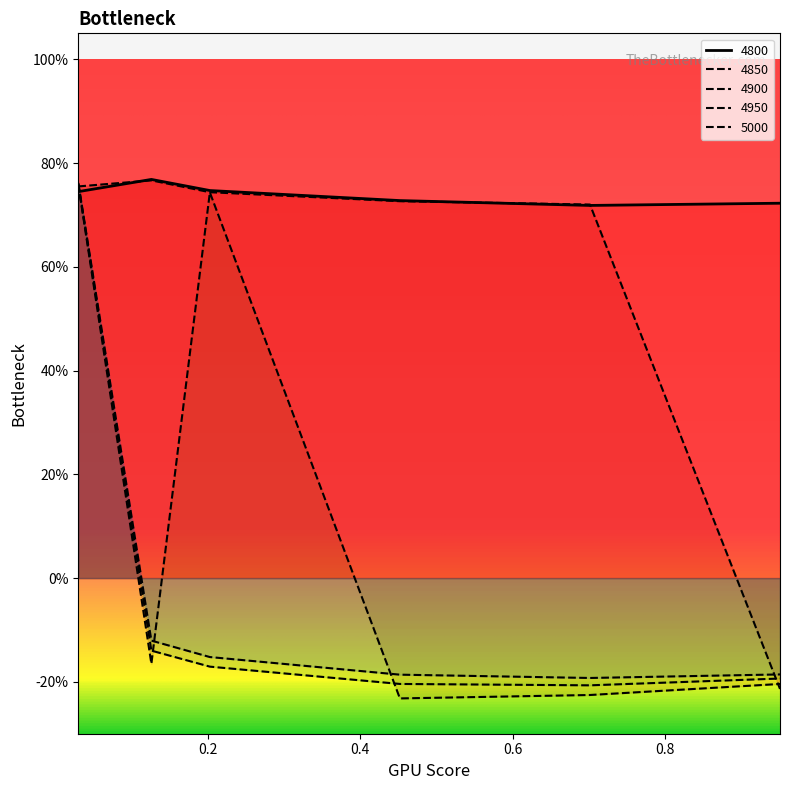

Which series changed the most between 0.4520547945205479 and 0.9506849315068493?

4850